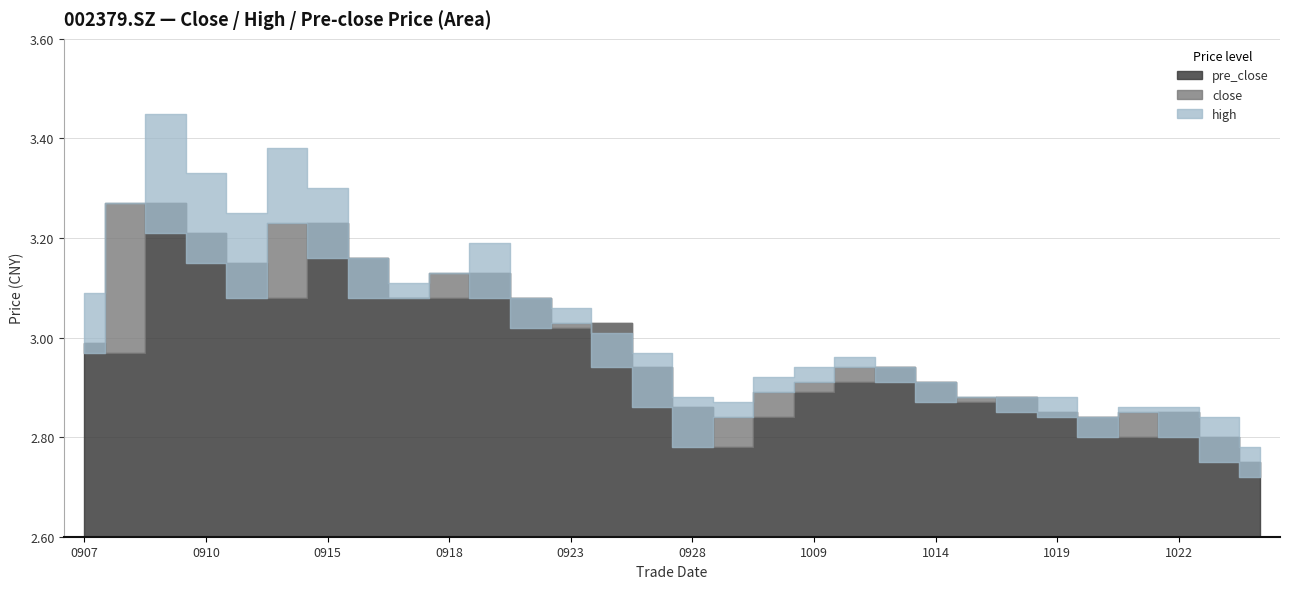

True or false: high and pre_close intersect in this chart.

True